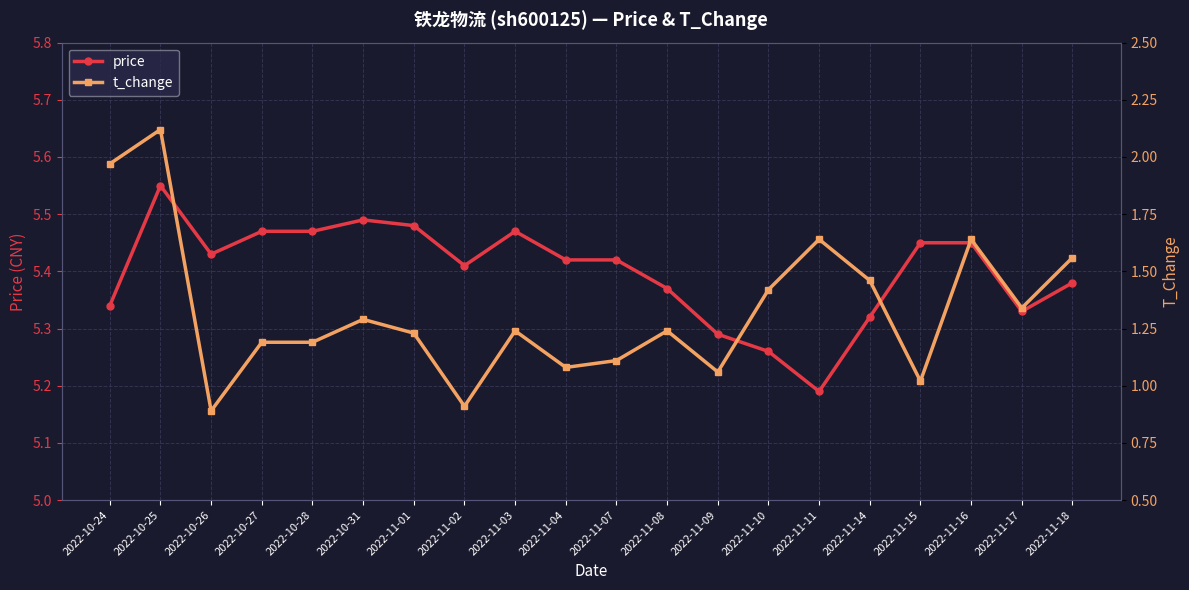

What is the minimum value for t_change?

0.9